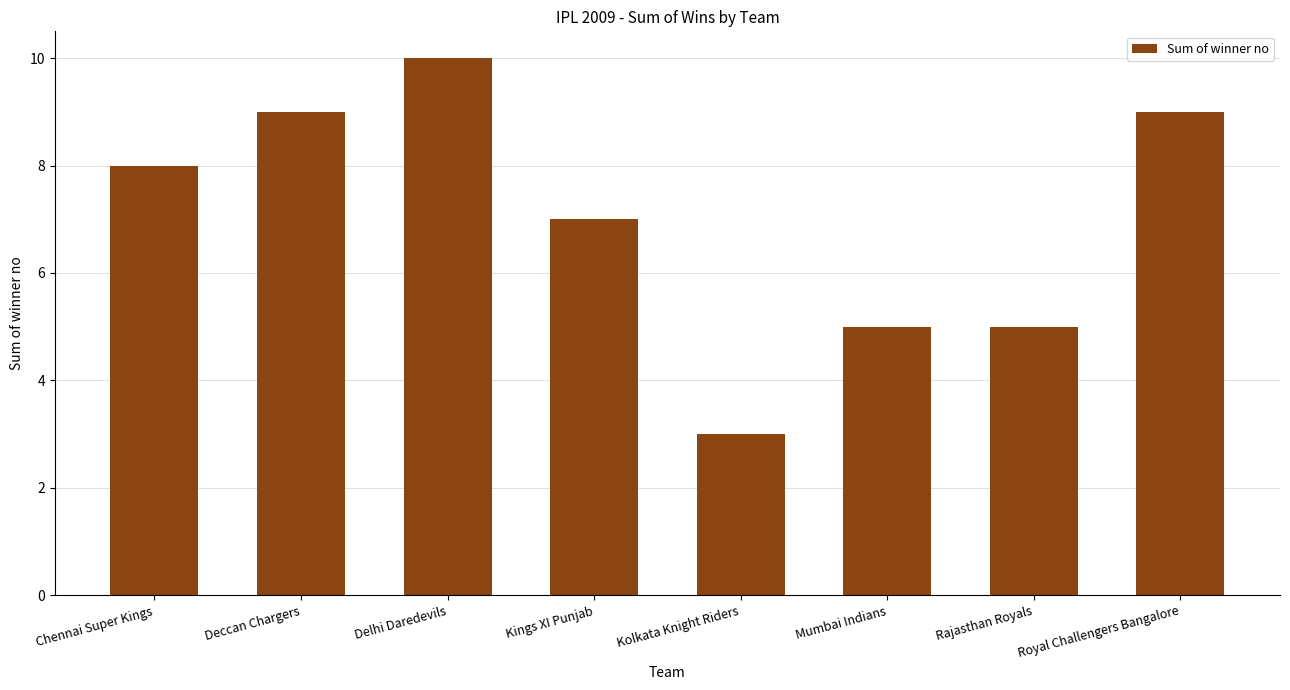

True or false: the data shows 5 at Rajasthan Royals.

True